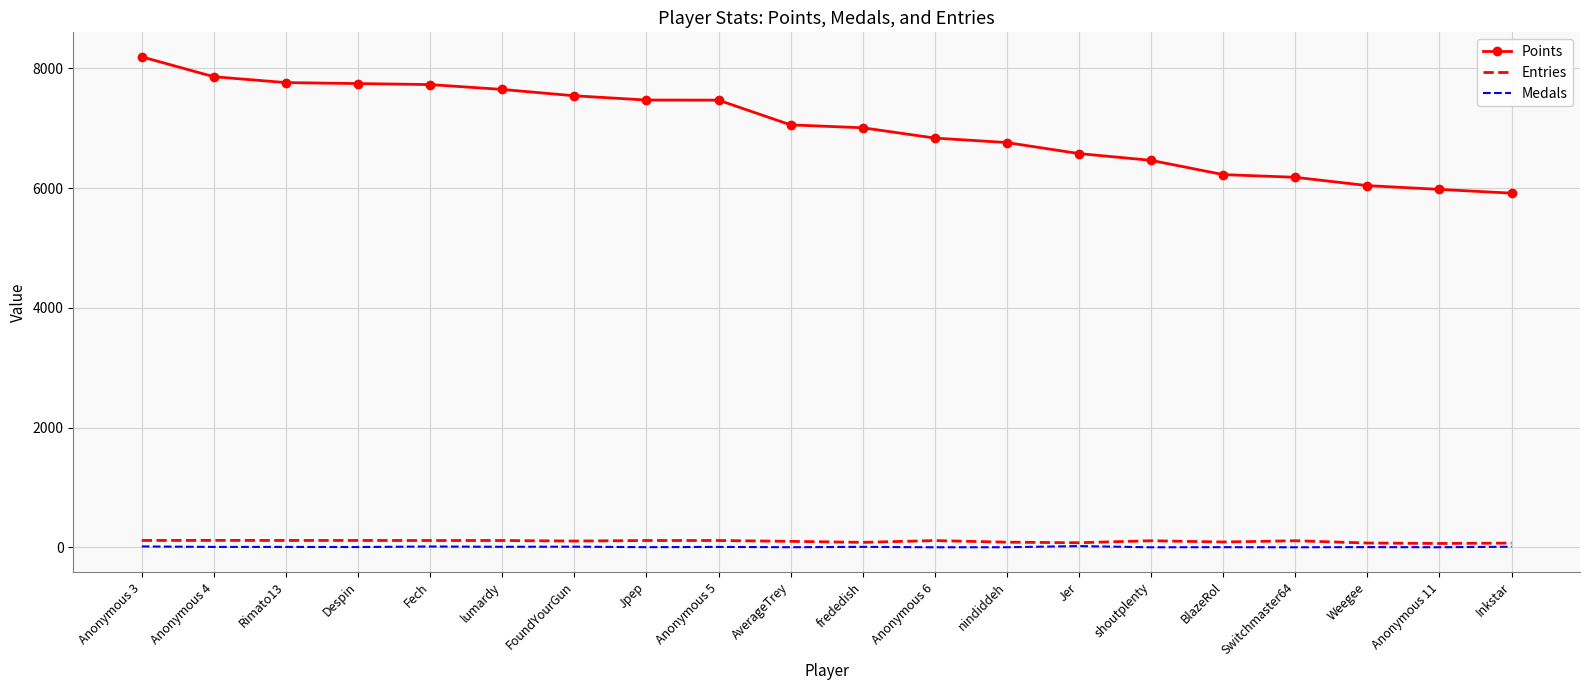

What is the maximum value shown in the chart?

8190